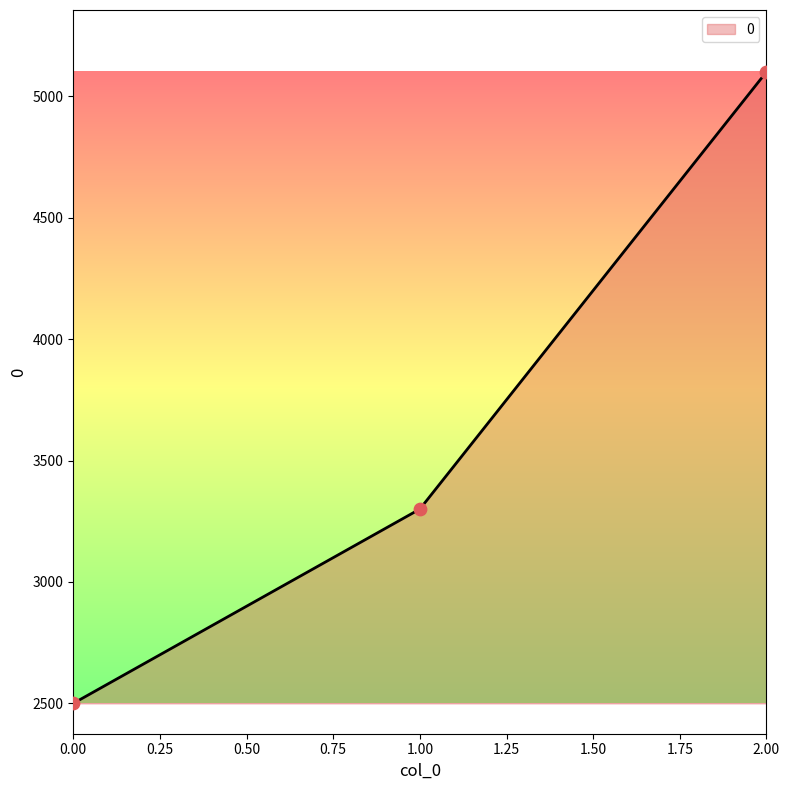

What is the change in value from 0.00 to 2.00?

+2600